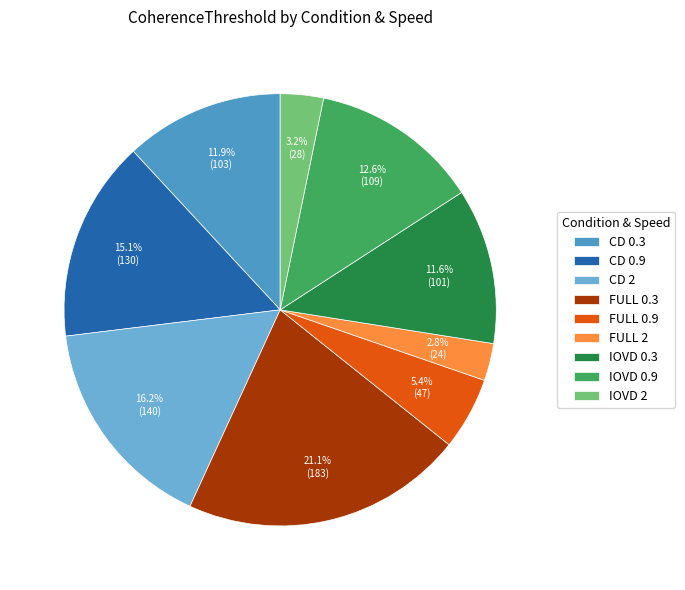

Count the number of slices in the pie.

9